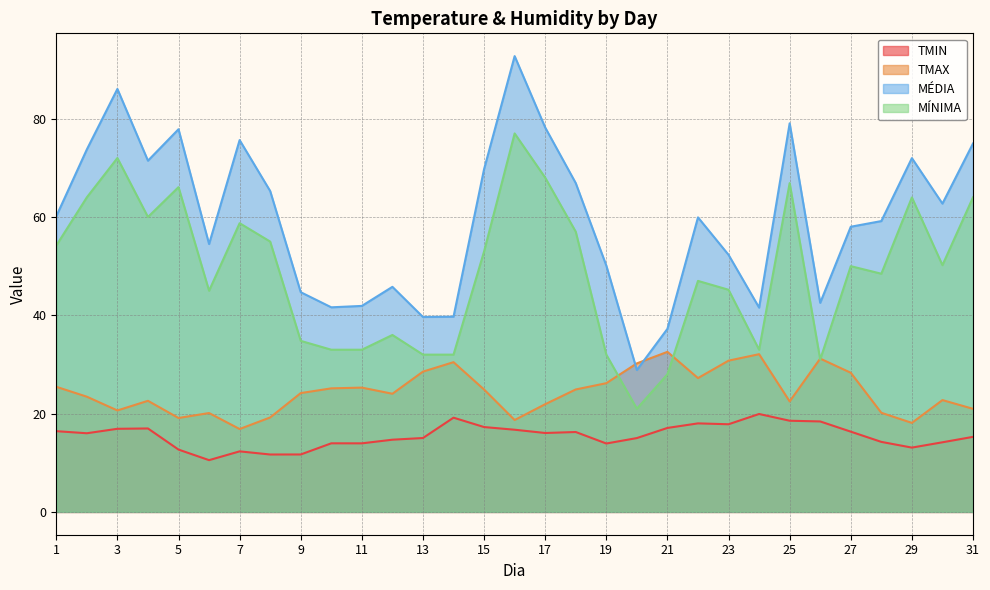

List the series in order of their overall mean, lowest first.

TMIN, TMAX, MÍNIMA, MÉDIA